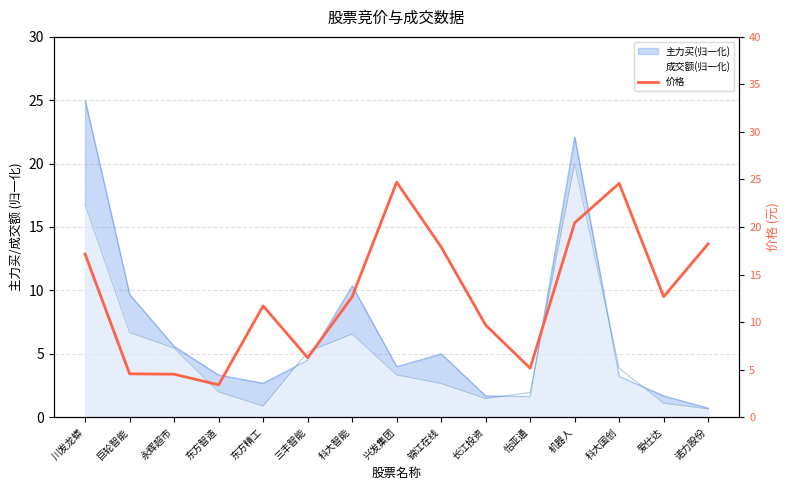

What is the value of the 3rd point from the left?

4.5